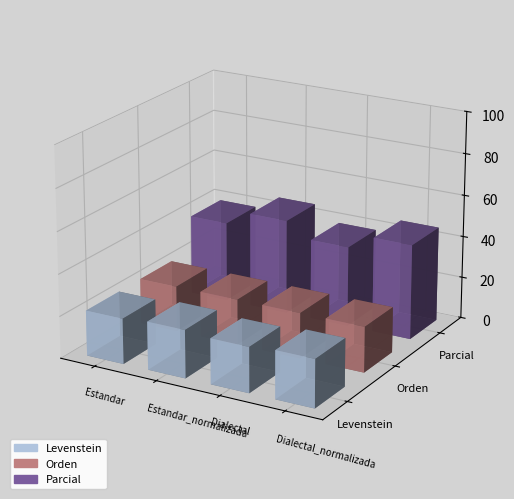

What is the spread (max minus min) of values at Dialectal_normalizada?

23.7